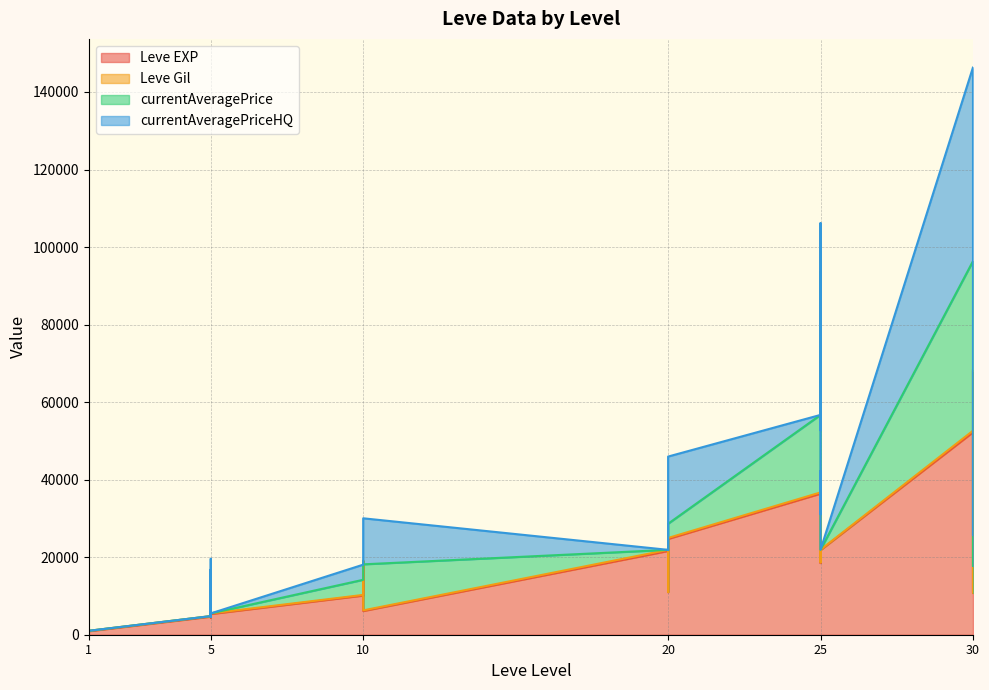

True or false: currentAveragePriceHQ has a value of 28228 at 5.

False